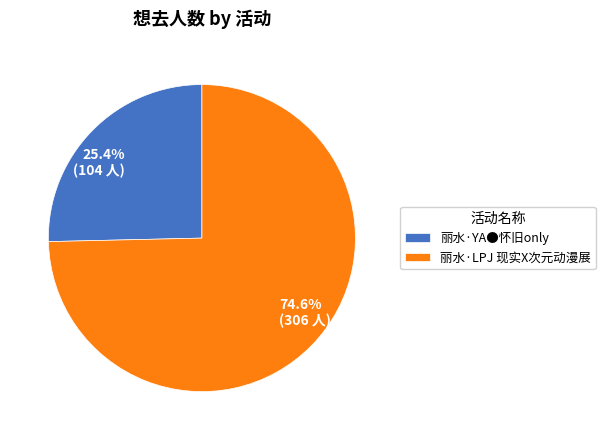

To the nearest percent, what is the difference between the 丽水·YA●怀旧only and 丽水·LPJ 现实X次元动漫展 slice percentages?

49%